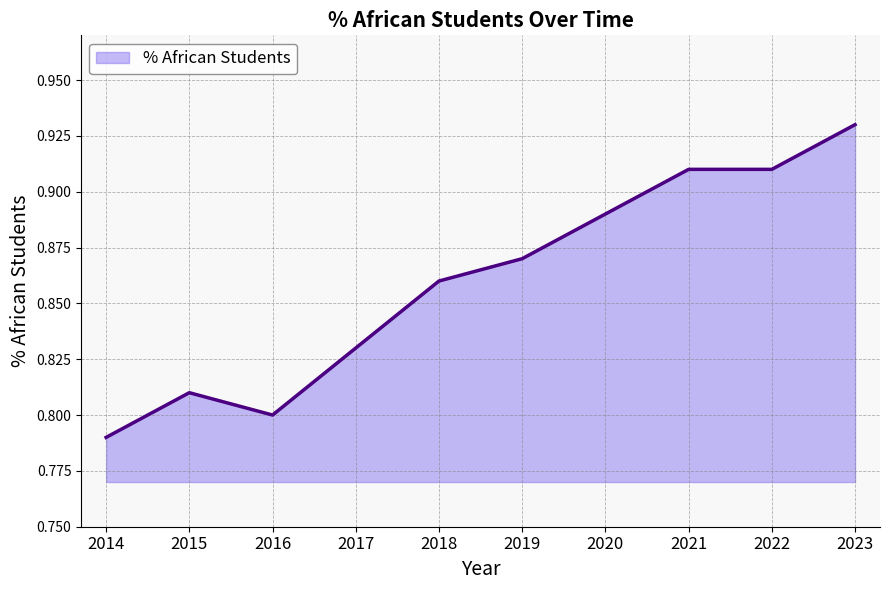

Does the chart display data point markers on the line(s)?

No